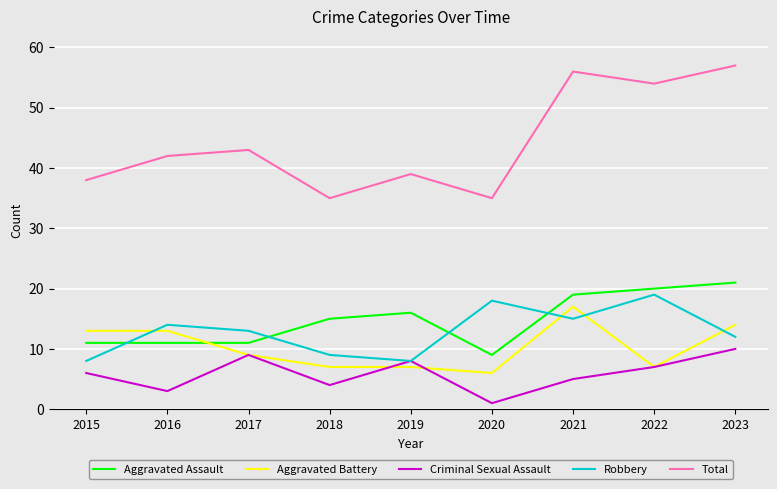

Which category has the highest value in the Criminal Sexual Assault series?

2023